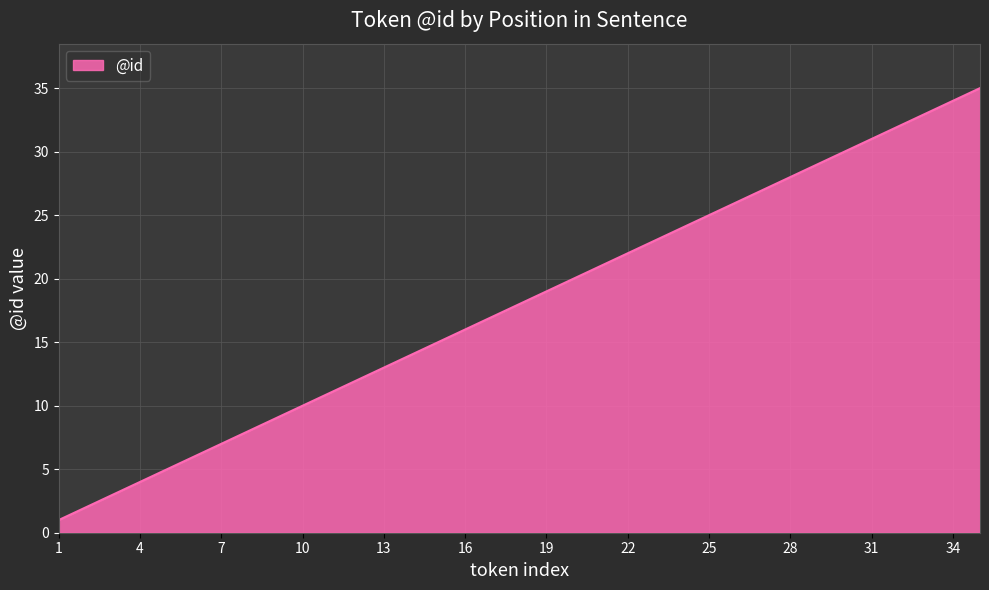

List the labels in order of value, largest first.

35, 34, 33, 32, 31, 30, 29, 28, 27, 26, 25, 24, 23, 22, 21, 20, 19, 18, 17, 16, 15, 14, 13, 12, 11, 10, 9, 8, 7, 6, 5, 4, 3, 2, 1